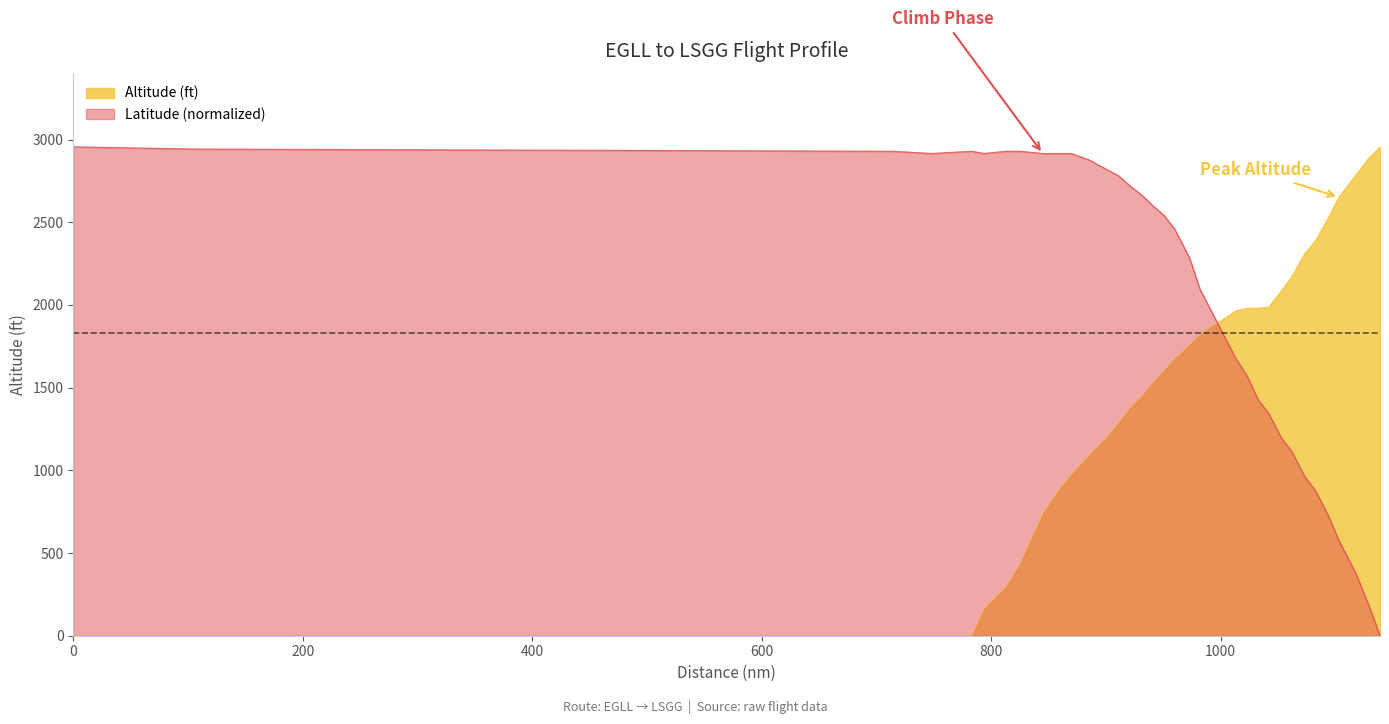

What is the spread (max minus min) of values at 870?

1940.7